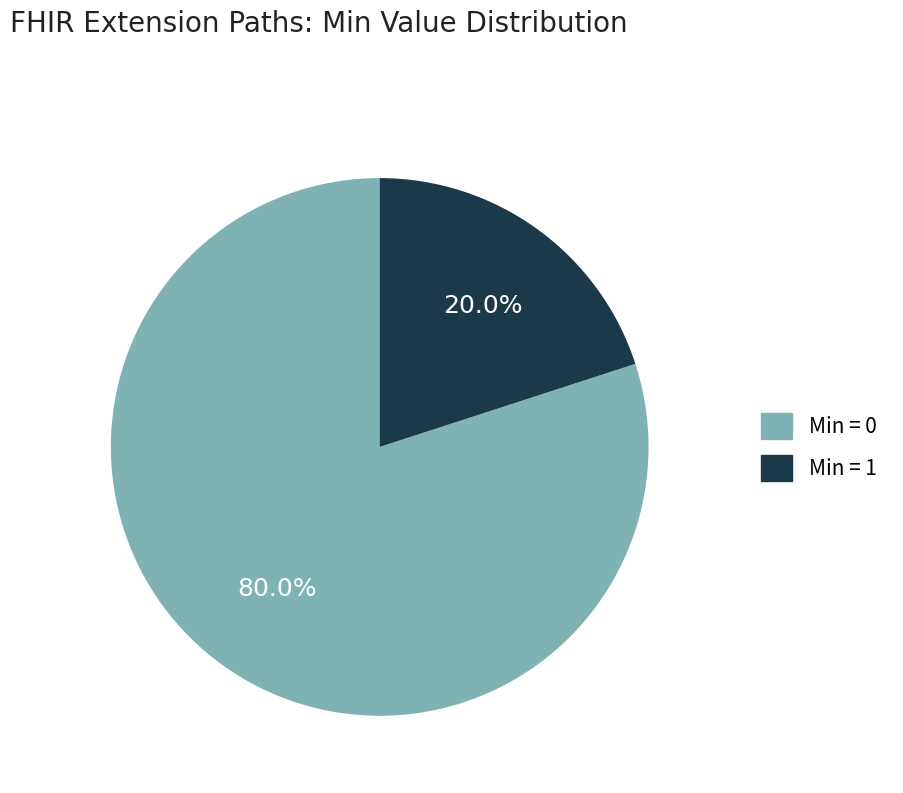

How many segments does this pie chart have?

2